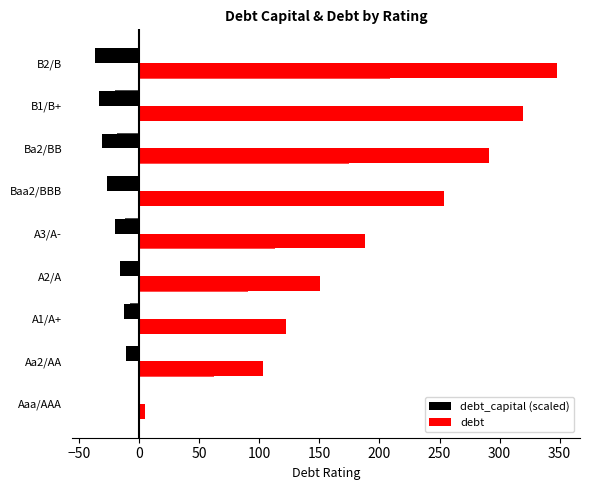

How many data points in debt_capital (scaled) are less than -20?

4